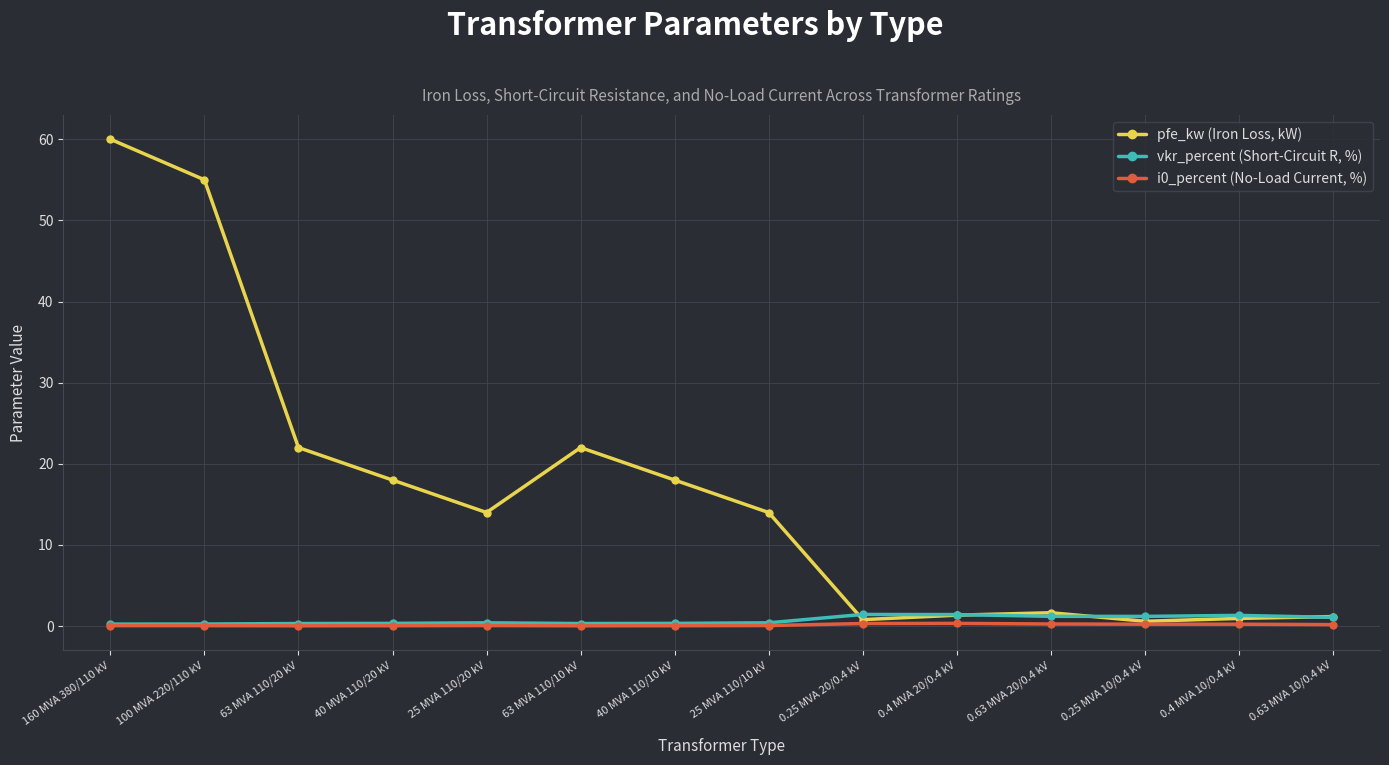

What is the highest value of the pfe_kw (Iron Loss, kW) series?

60.0